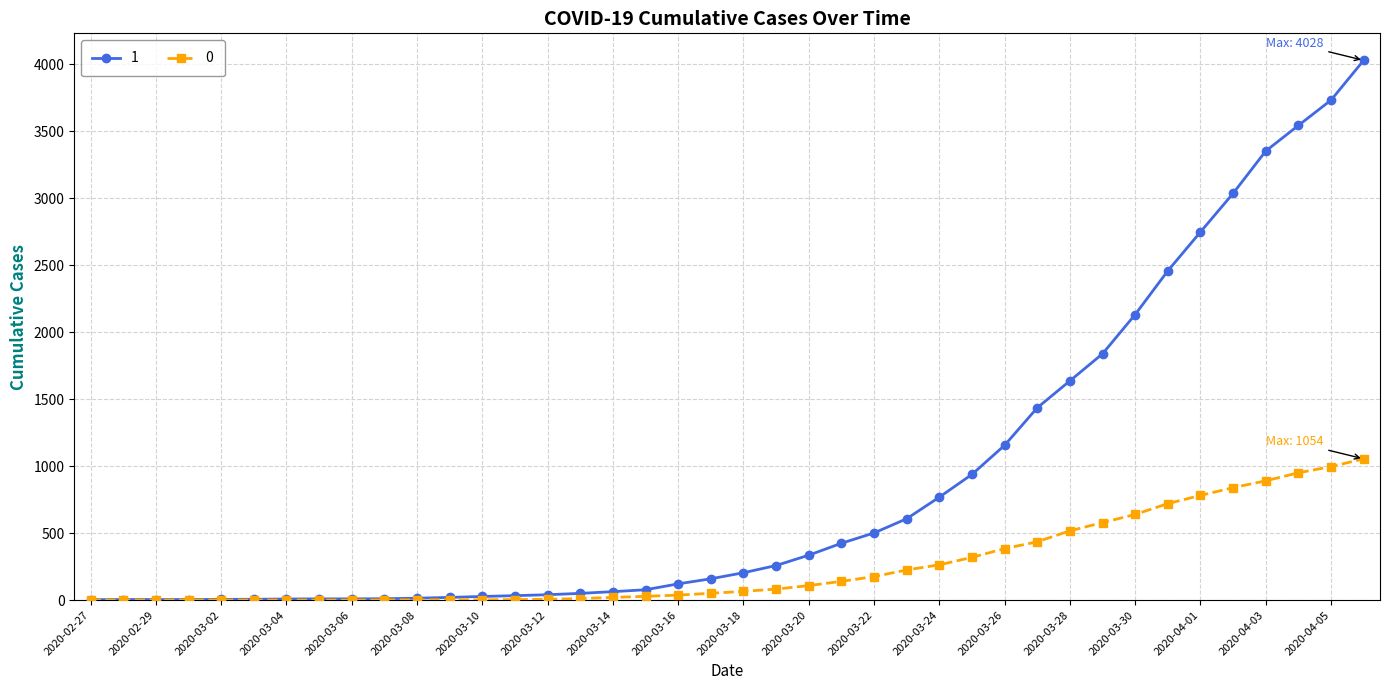

Rank the series by their maximum value, from highest to lowest.

1, 0